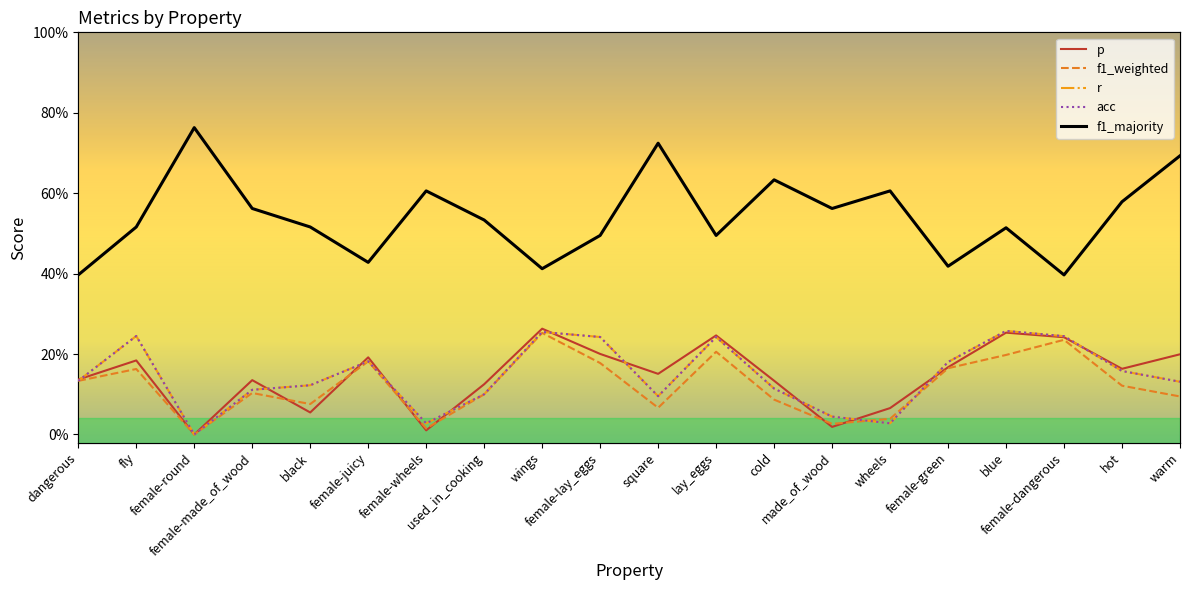

What position from the right is black?

16